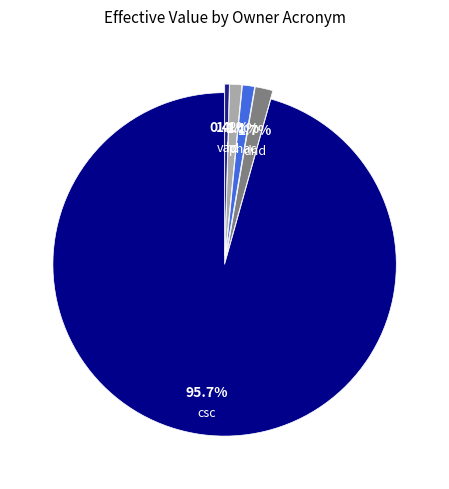

To the nearest percent, what is the average slice percentage?

20%